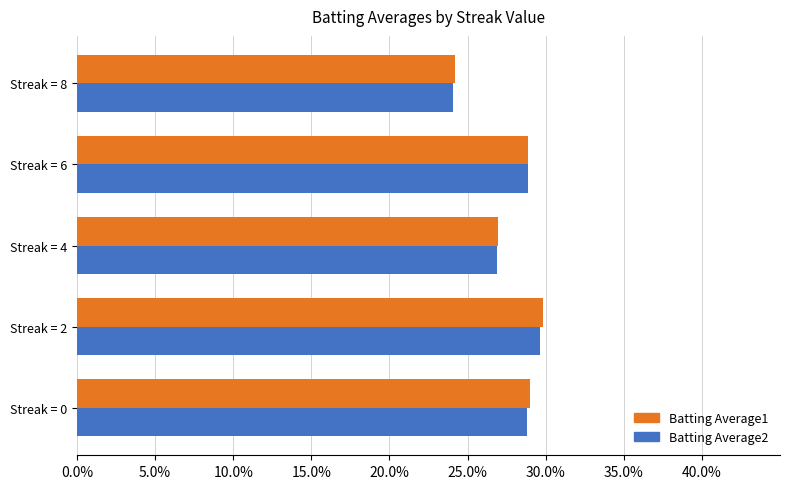

What are all the series names shown in the legend?

Batting Average1, Batting Average2